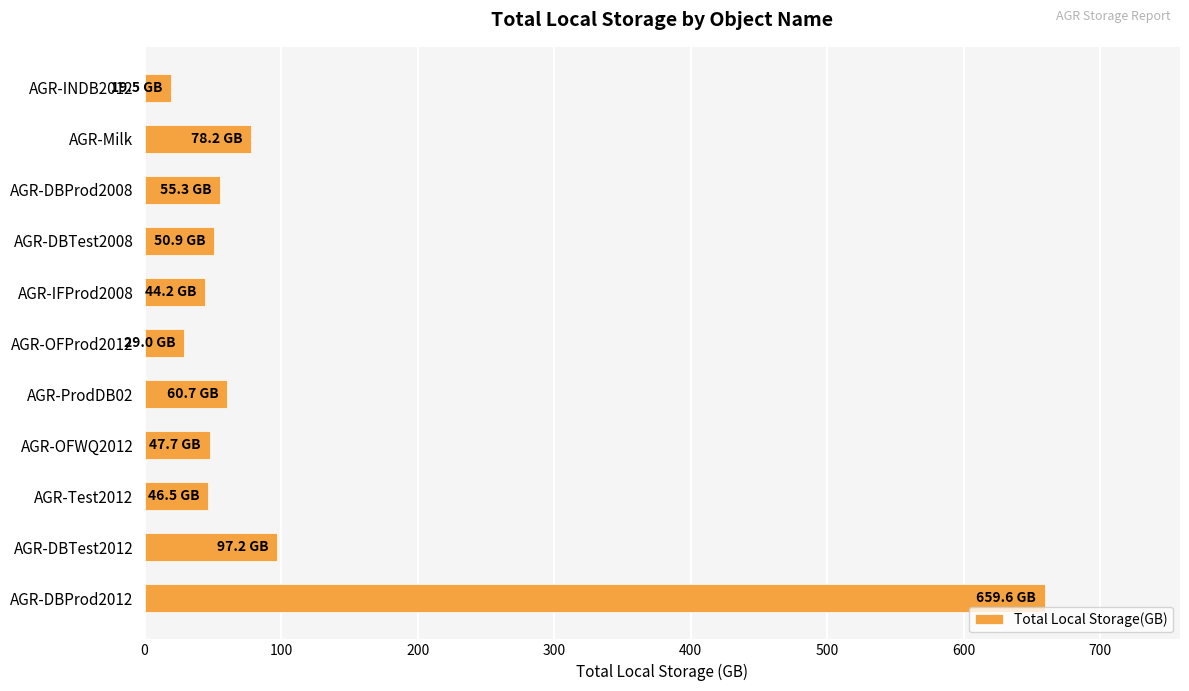

Where is the data nearest to the value 339?

AGR-DBTest2012